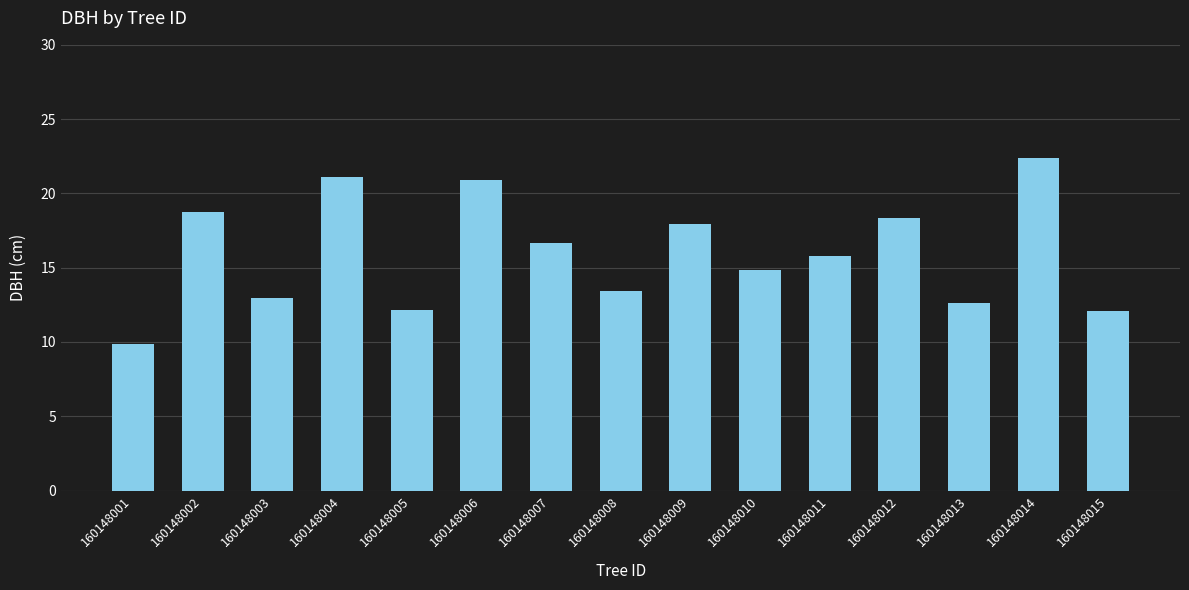

What is the difference between the second highest and minimum values?

11.2